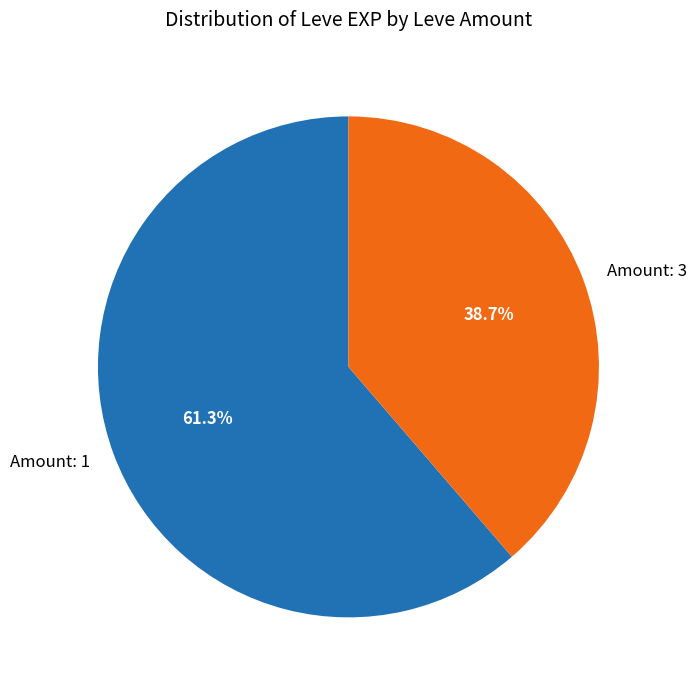

What is the smallest slice in the pie chart?

Amount: 3